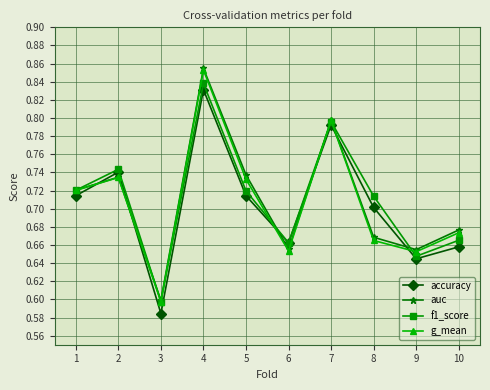

After their last crossing, which series has the higher values: accuracy or g_mean?

g_mean